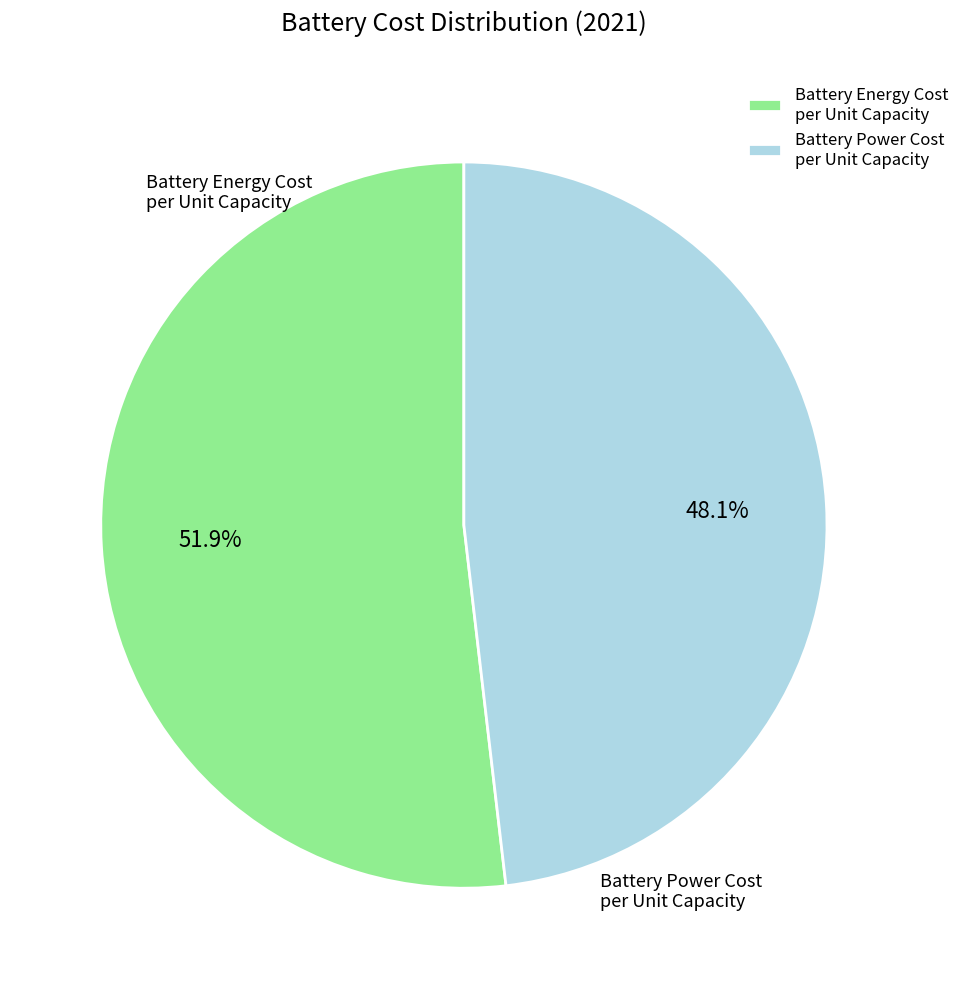

Which slice is the largest?

Battery Energy Cost per Unit Capacity